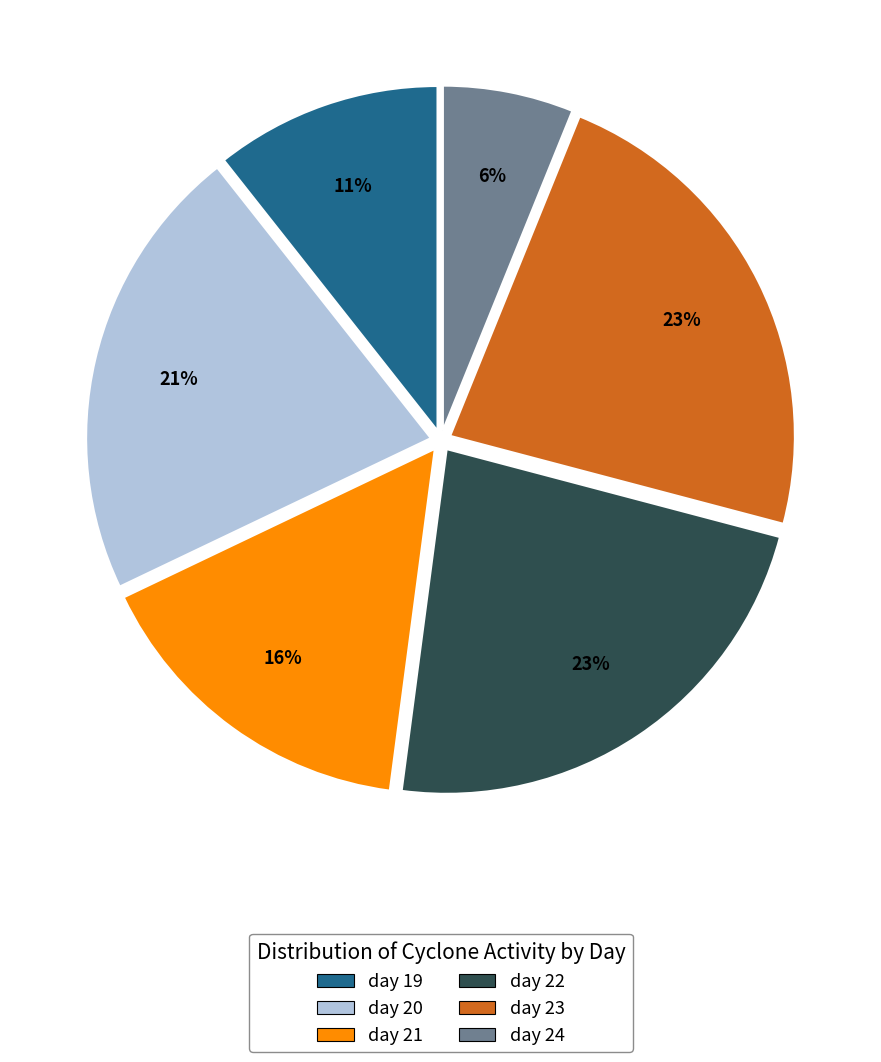

The day 20 slice represents 69% of the pie. True or false?

False